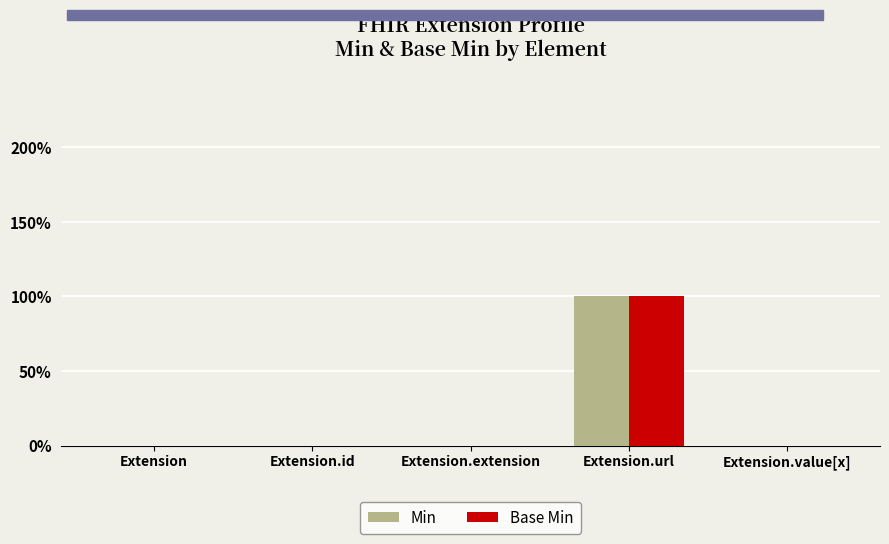

Reading left to right, list all the values displayed in this chart.

Min: Extension=0	Extension.id=0	Extension.extension=0	Extension.url=1	Extension.value[x]=0
Base Min: Extension=0	Extension.id=0	Extension.extension=0	Extension.url=1	Extension.value[x]=0